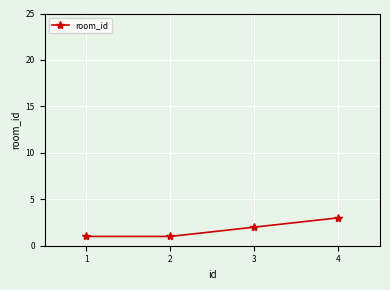

Reading right to left, what are all the values shown in this chart?

3	2	1	1